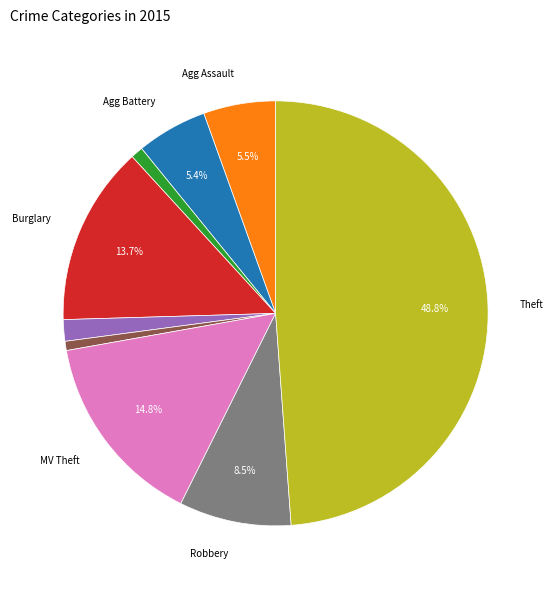

Does any single category account for the majority?

No